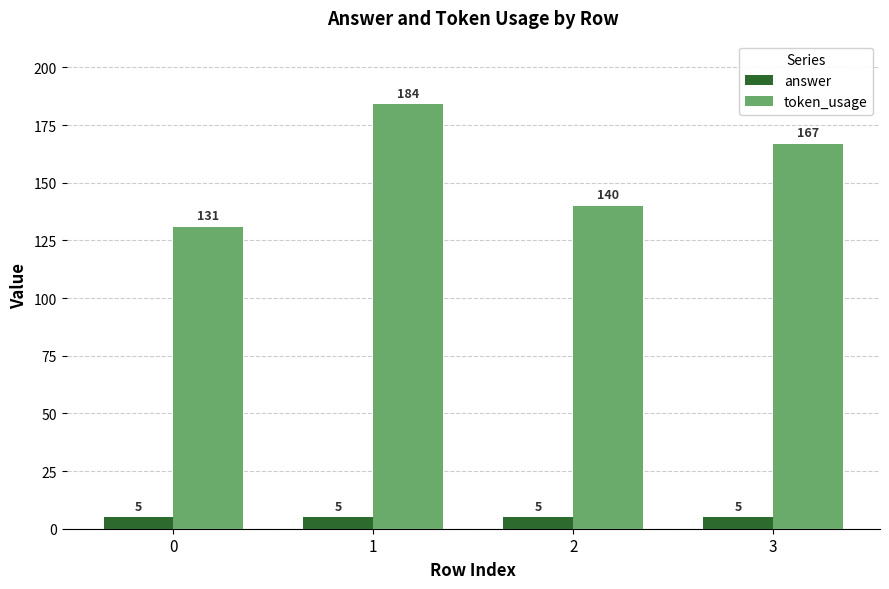

List the series in order of their peak value, lowest first.

answer, token_usage